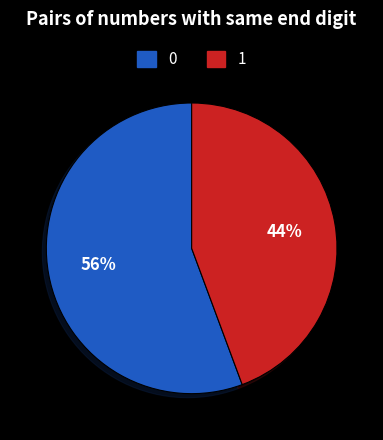

To the nearest percent, what is the average slice percentage?

50%